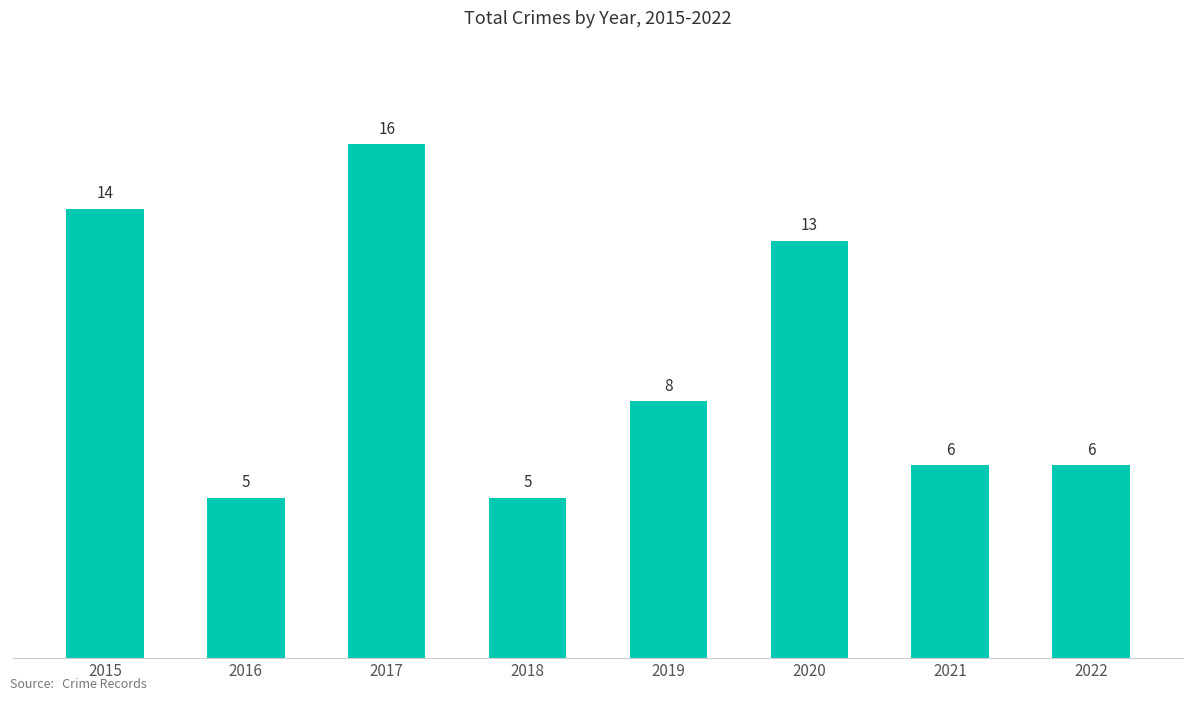

Approximately how many times larger is the value at 2015 compared to 2022?

2.3